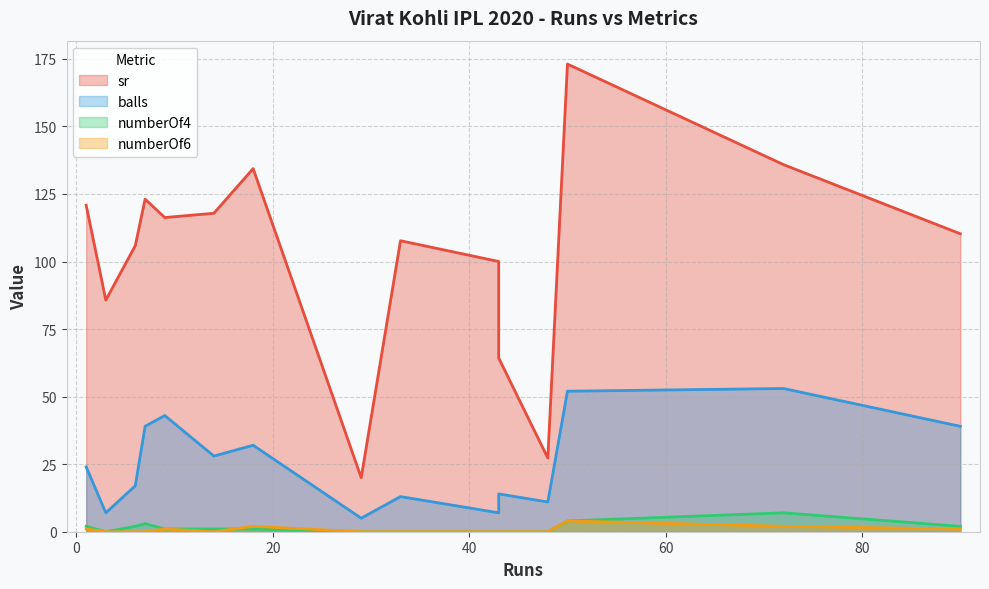

True or false: numberOf6 and numberOf4 intersect in this chart.

True